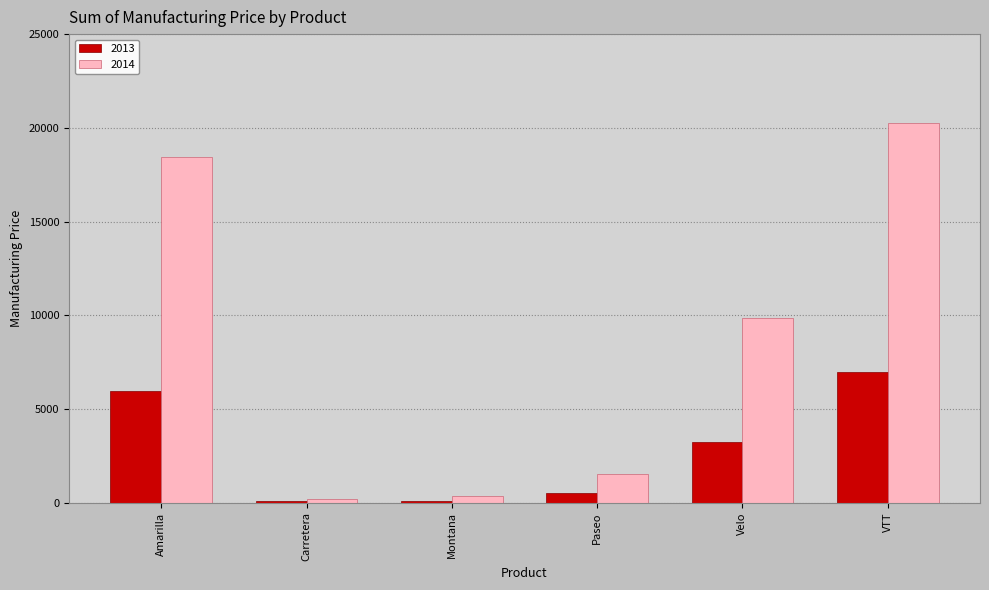

What is the total value across all series at Velo?

13080